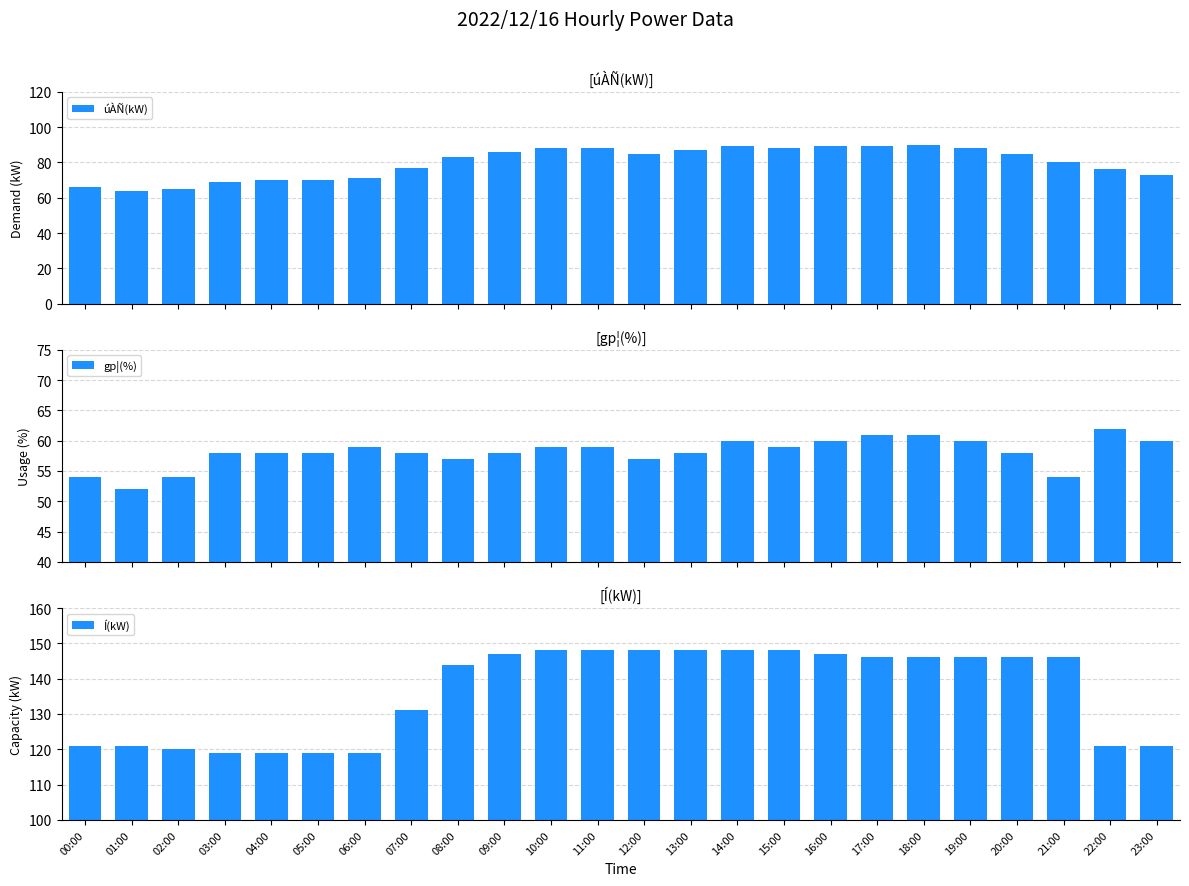

What is the sum of the gp¦(%) values at 04:00 and 14:00?

118